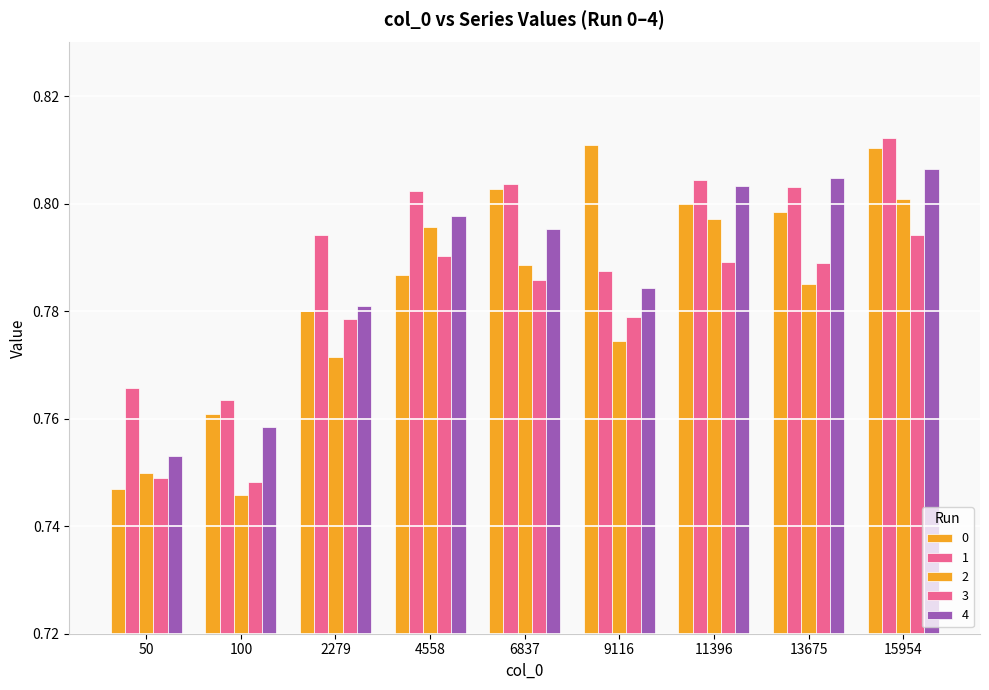

What is the total value across all series at 15954?

4.0